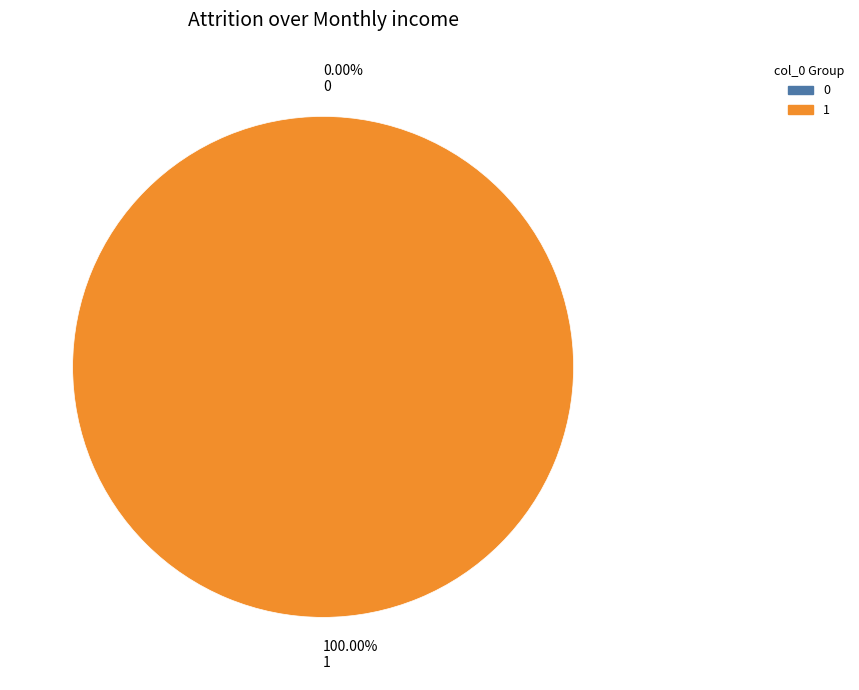

How many slices are in this pie chart?

2